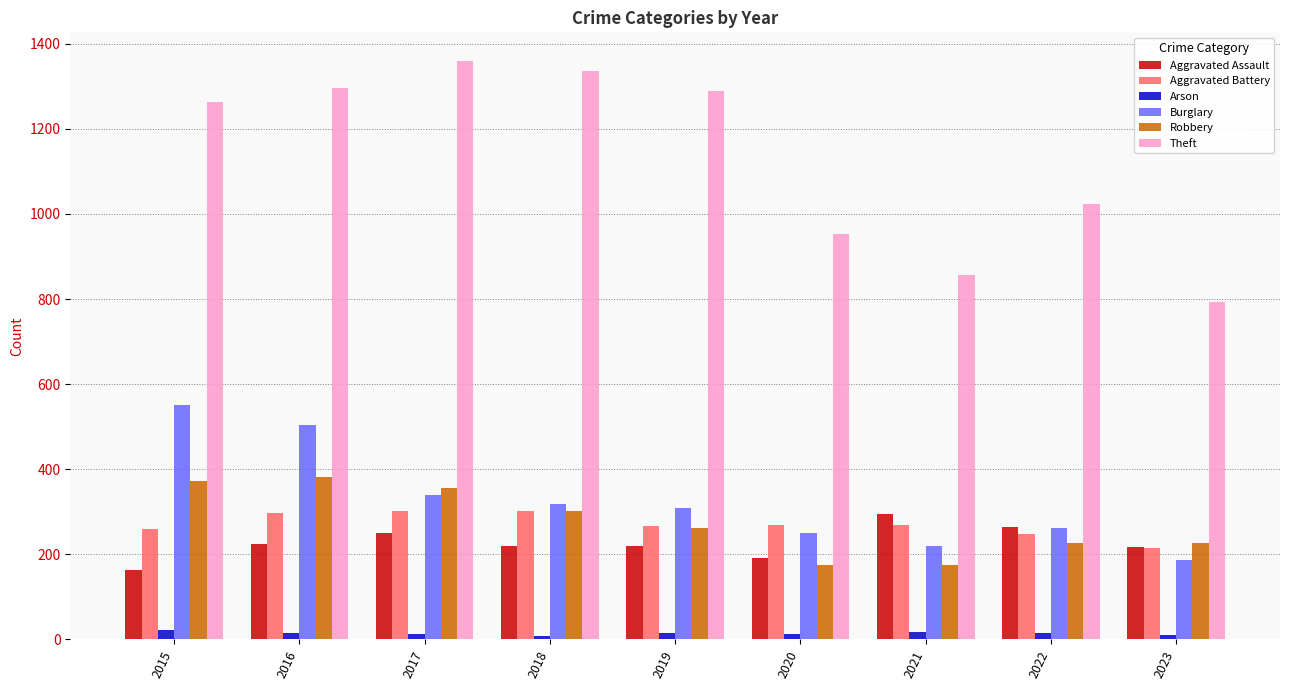

The Aggravated Assault series shows 62 at 2018. True or false?

False